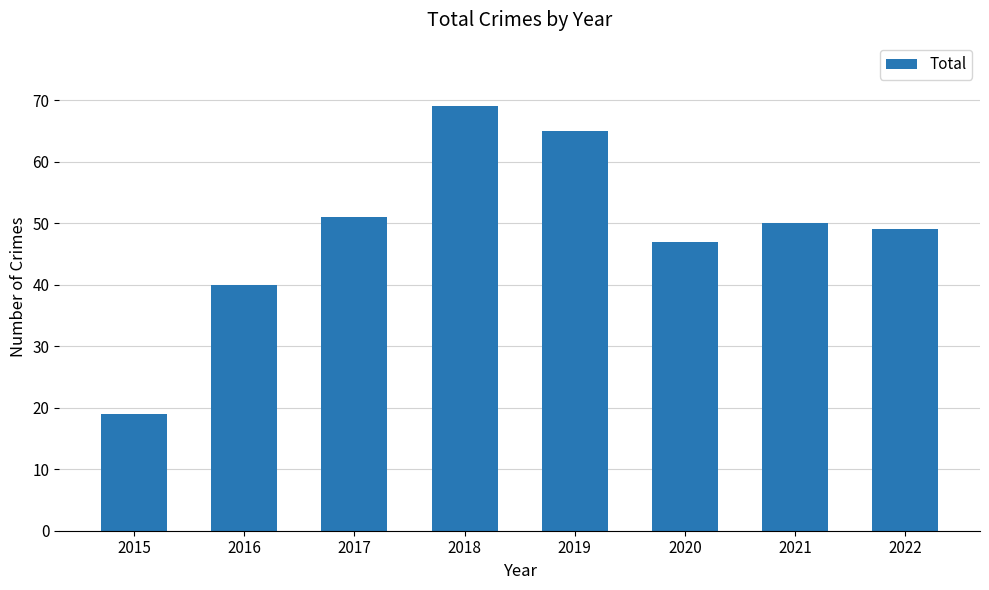

What is the difference between the maximum and minimum values?

50